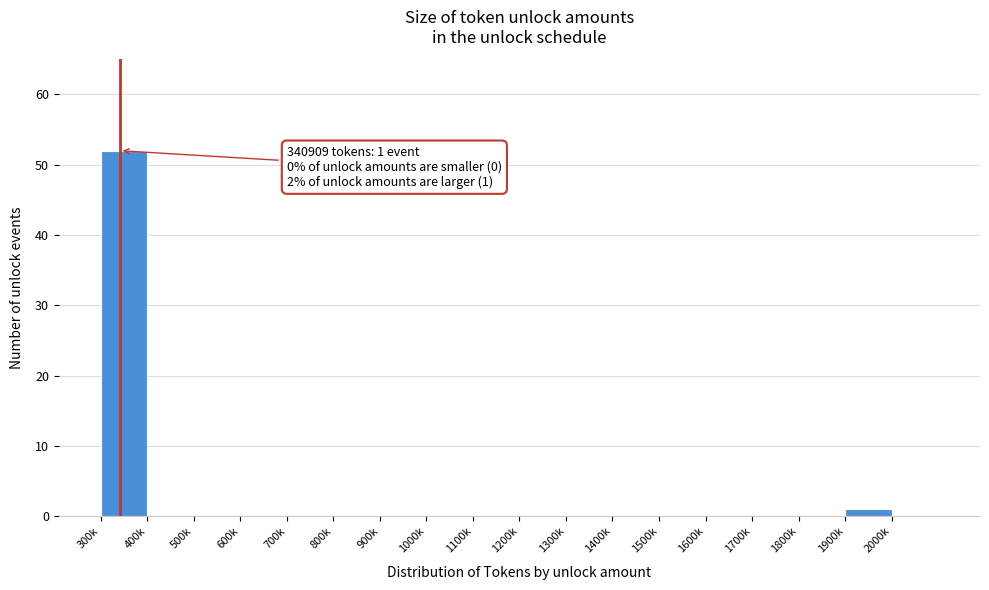

Reading left to right, extract all data points from this chart.

300k=52	400k=0	500k=0	600k=0	700k=0	800k=0	900k=0	1000k=0	1100k=0	1200k=0	1300k=0	1400k=0	1500k=0	1600k=0	1700k=0	1800k=0	1900k=1	2000k=0